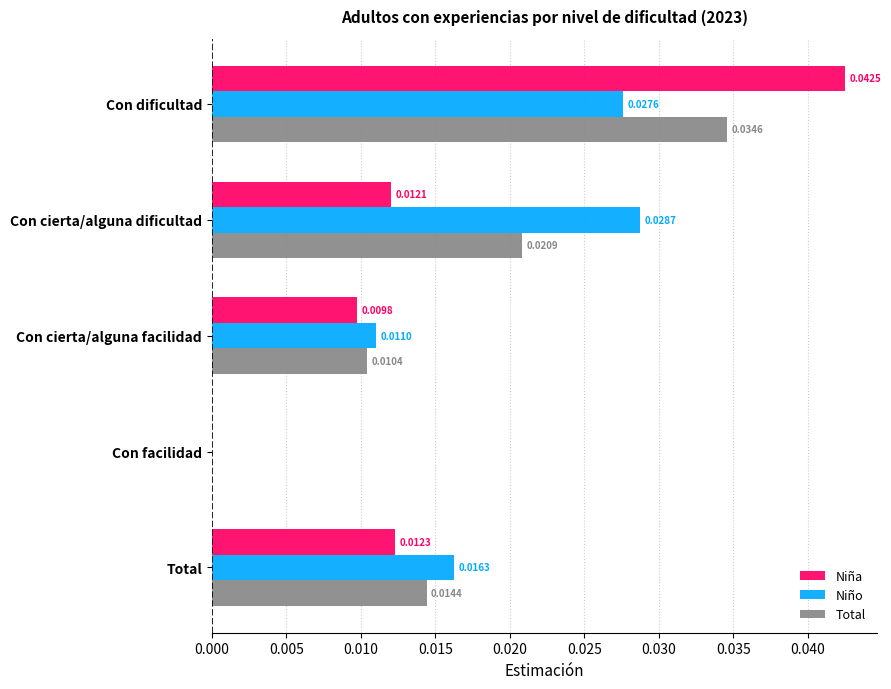

Which label corresponds to the largest value in the chart?

Con dificultad